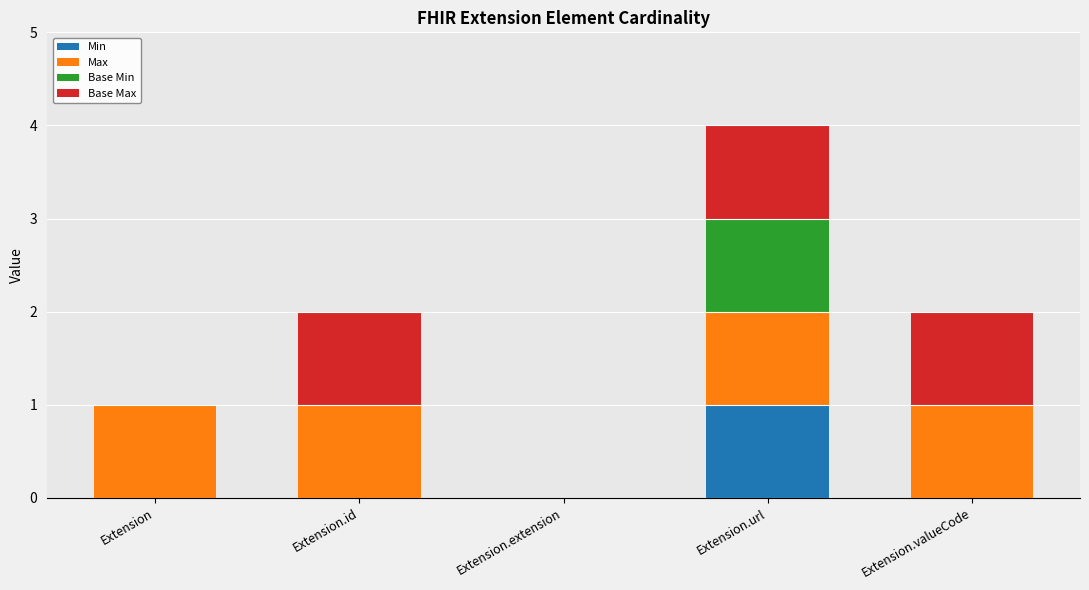

What is the total value across all series at Extension.url?

4